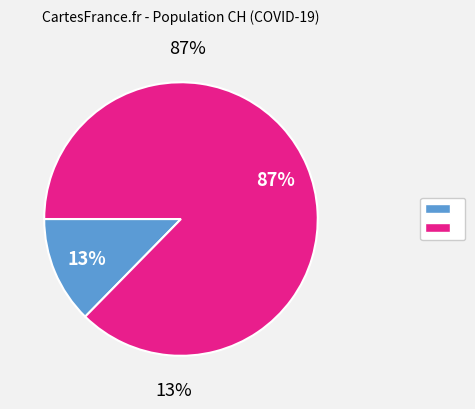

Does 2020-03-06 account for over 50% of the chart?

No